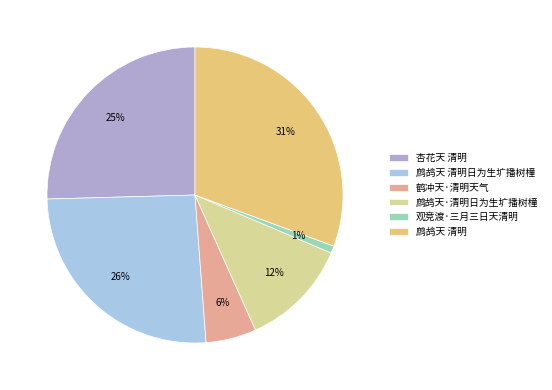

The 鹧鸪天 清明日为生圹播树橦 slice represents 18% of the pie. True or false?

False